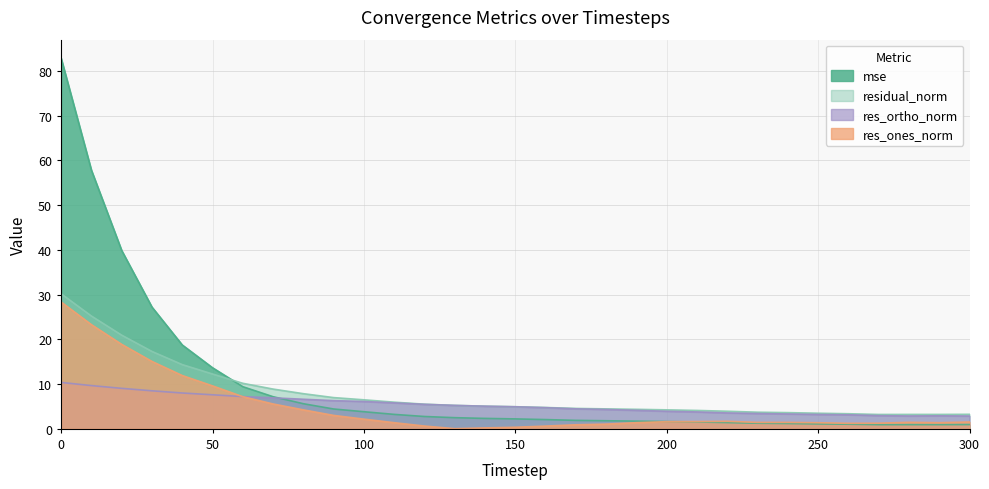

Read the res_ones_norm value at 70.

5.6